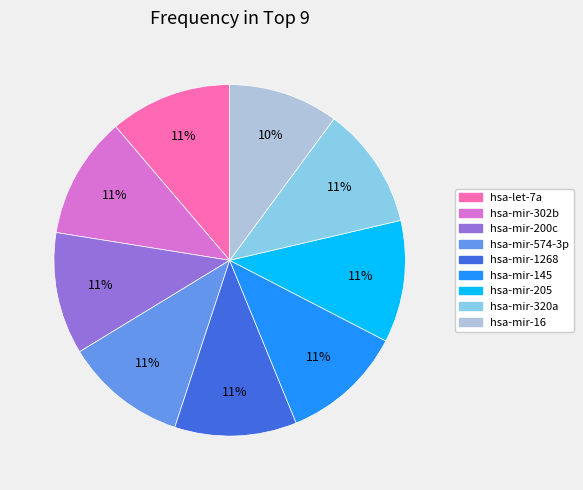

Combined, do hsa-mir-145 and hsa-mir-1268 account for over 50%?

No